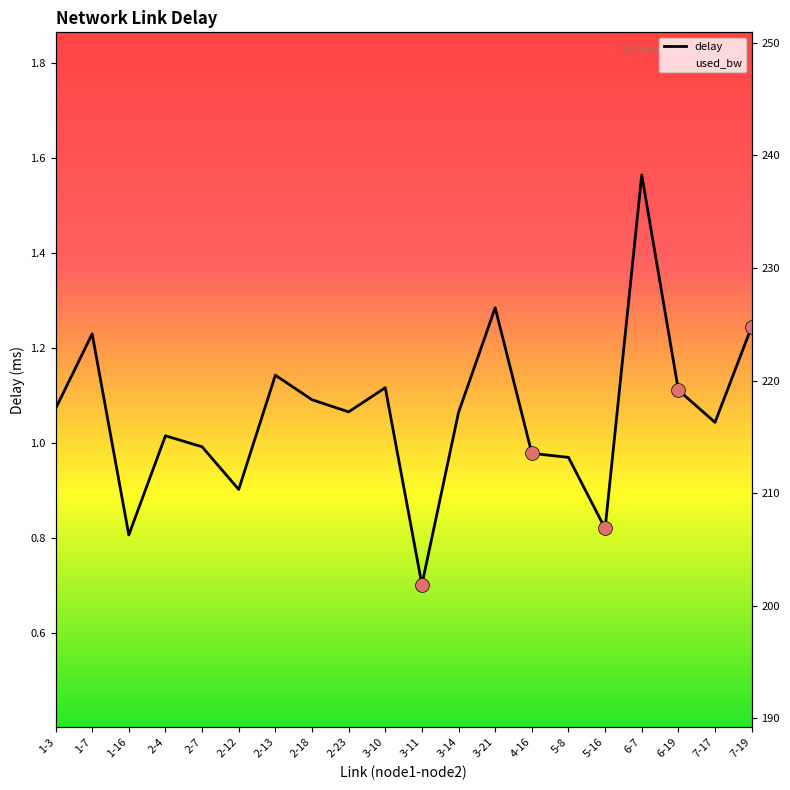

At which category does the chart reach its peak across all series?

2-4